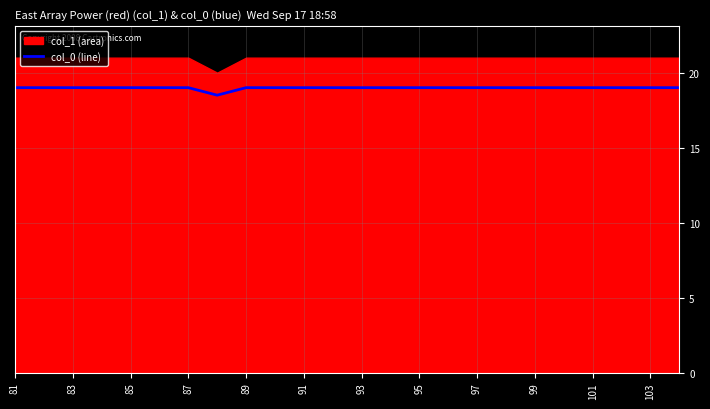

How many interior local valleys (lower than both neighbors) does the data have?

1